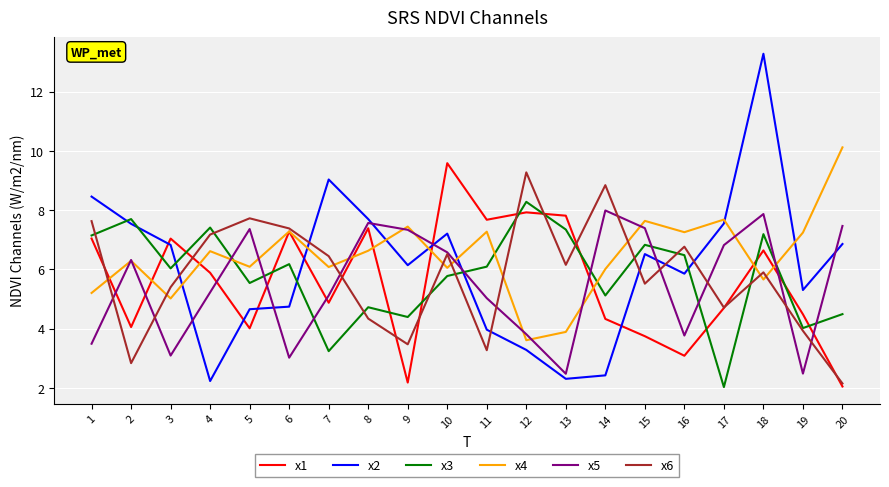

Which series has the widest spread of values?

x2